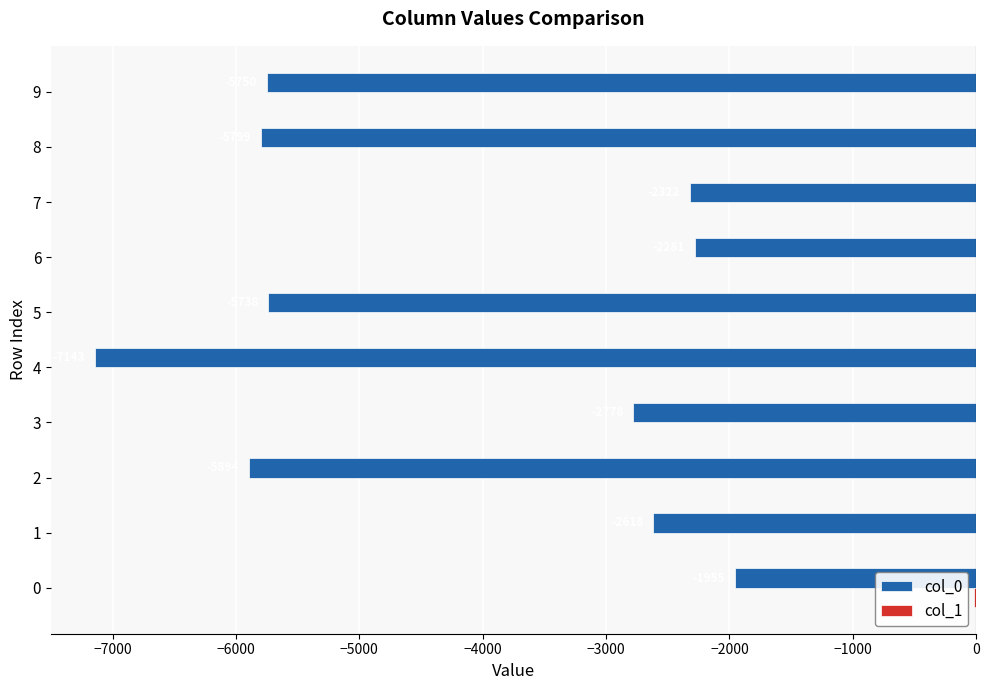

What value does the col_0 series have at 2?

-5894